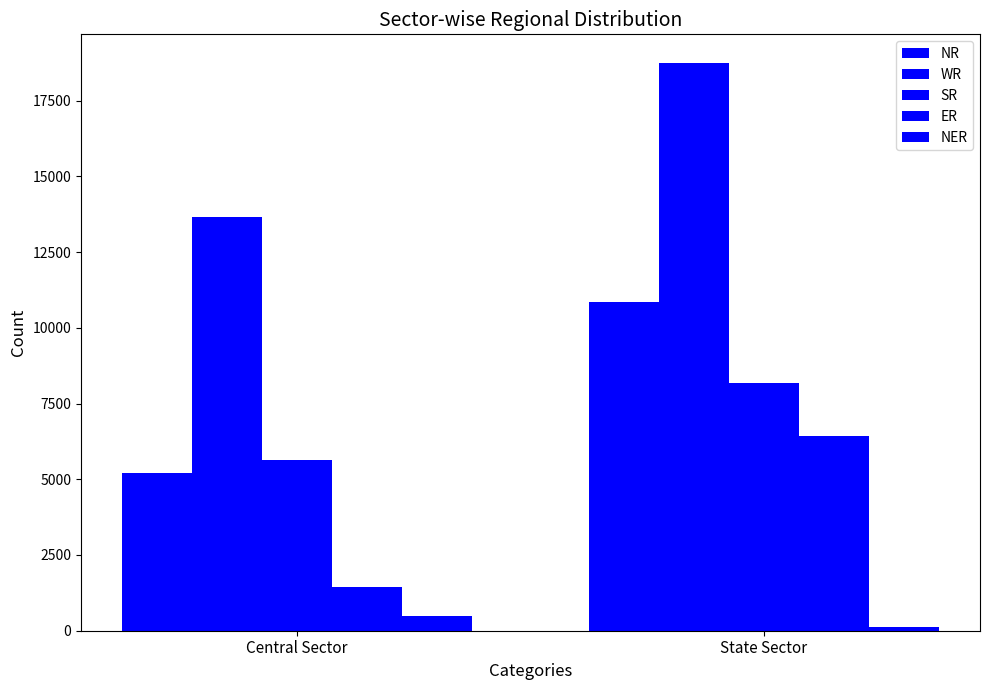

How many groups of bars are there?

2